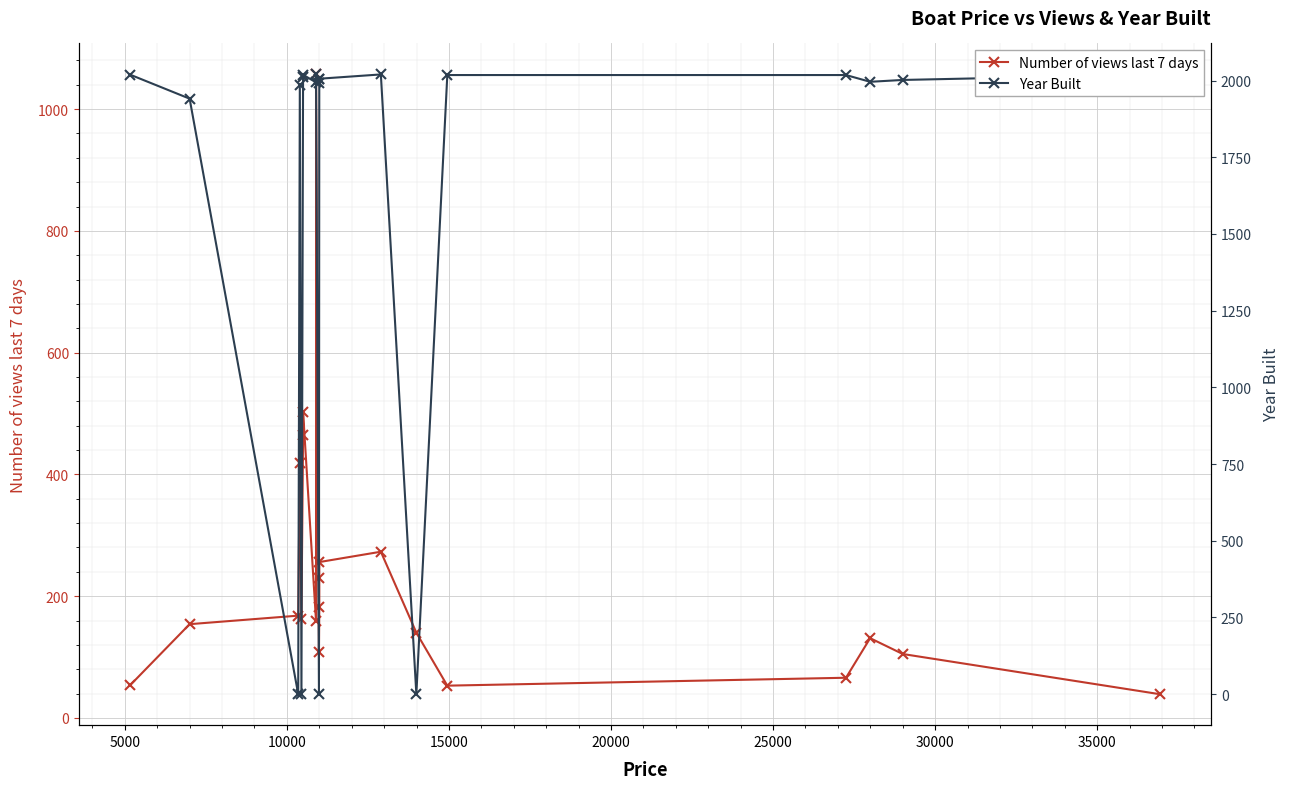

The Number of views last 7 days series shows 68 at 11. True or false?

False